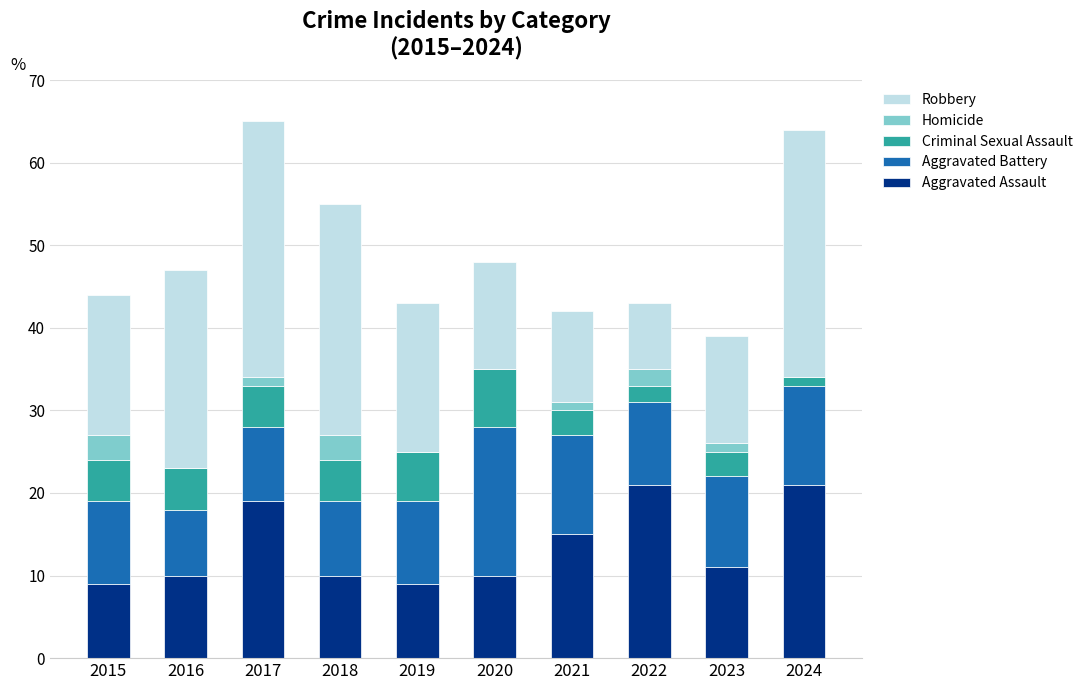

What is the total value across all series at 2020?

48